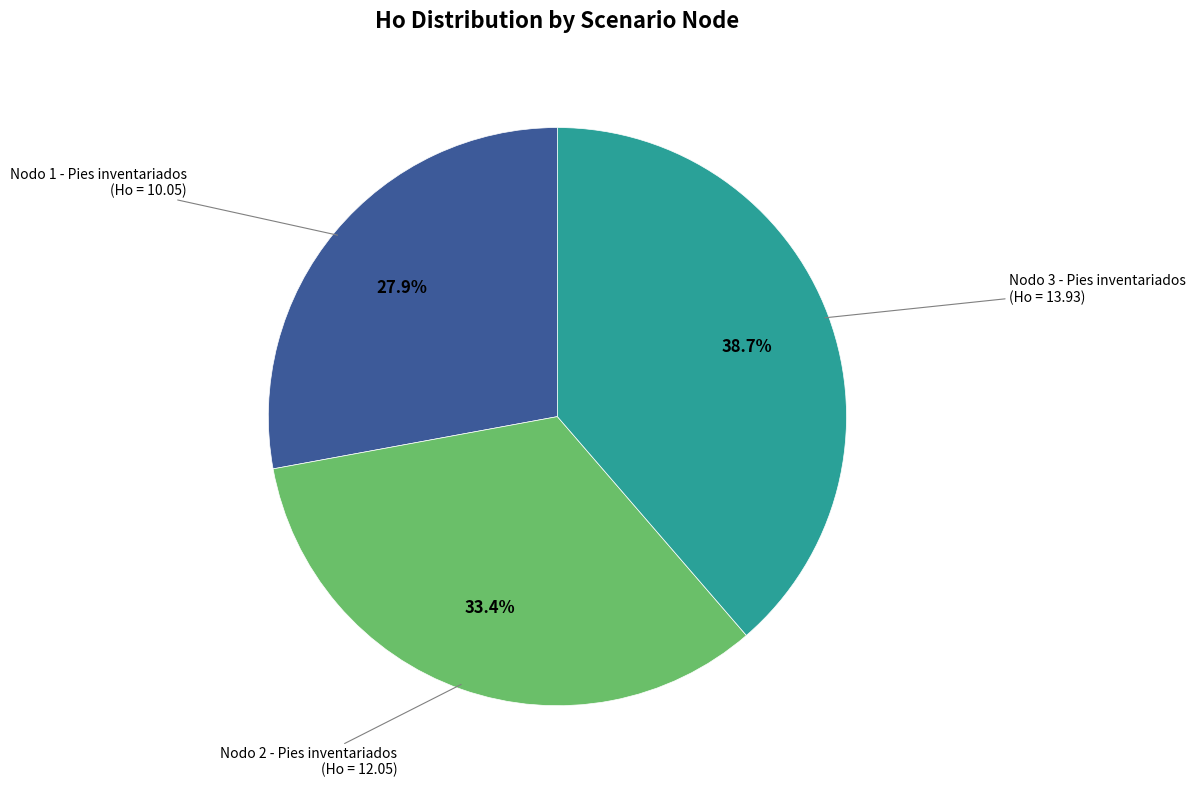

Does any single category account for the majority?

No